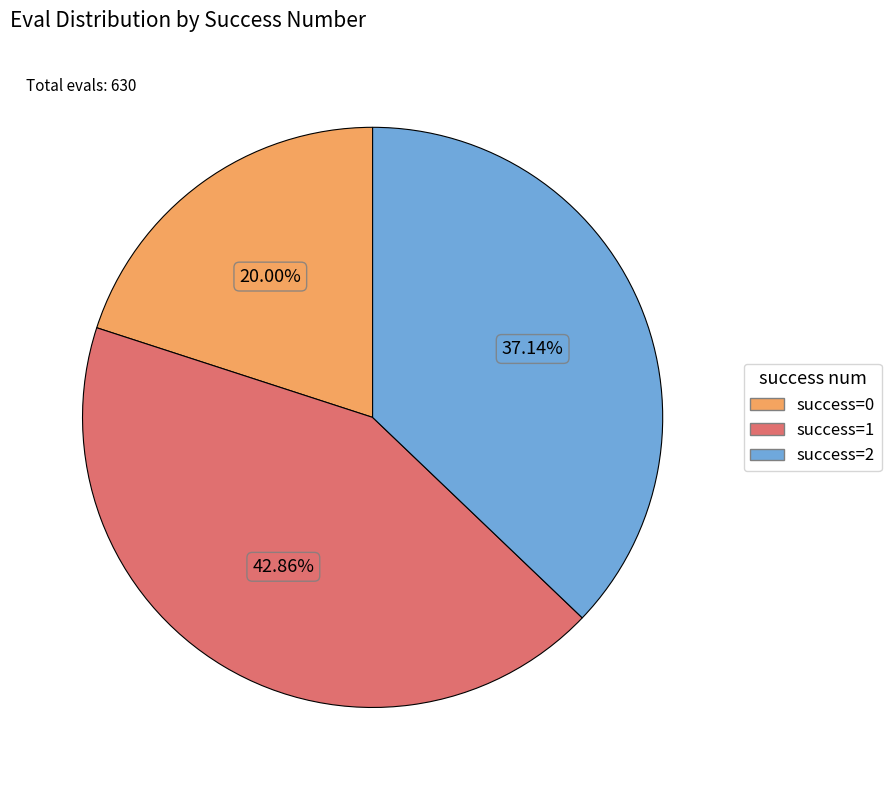

Is there any slice that represents more than half of the pie?

No